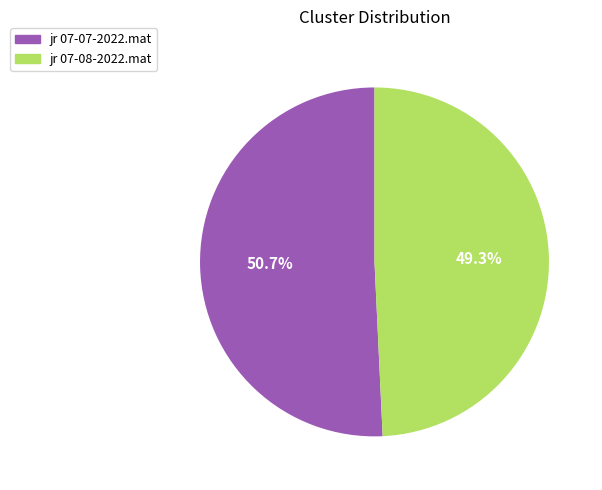

What is the ratio of the value at jr 07-07-2022.mat to the value at jr 07-08-2022.mat?

1.0